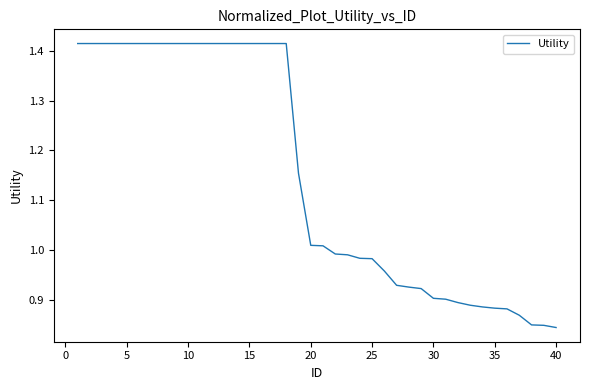

How many lines are shown in the chart?

1